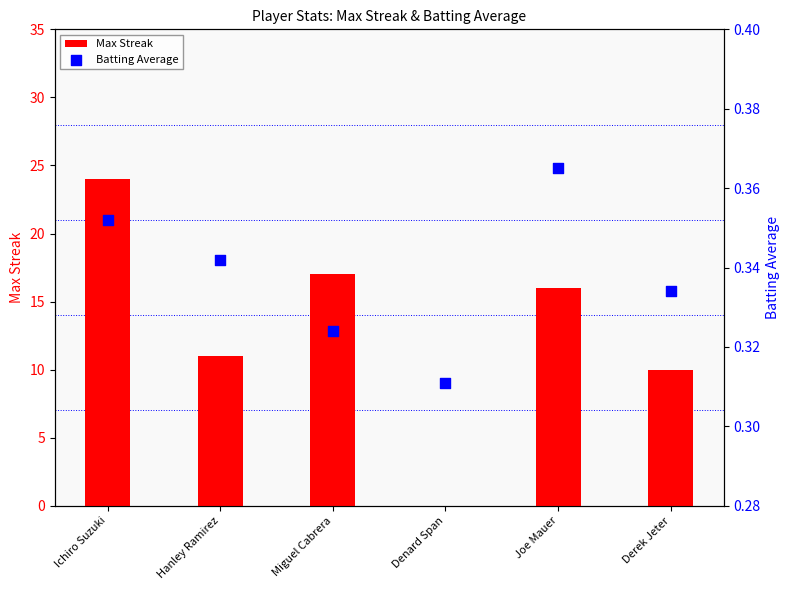

What are all the series names shown in the legend?

Max Streak, Batting Average